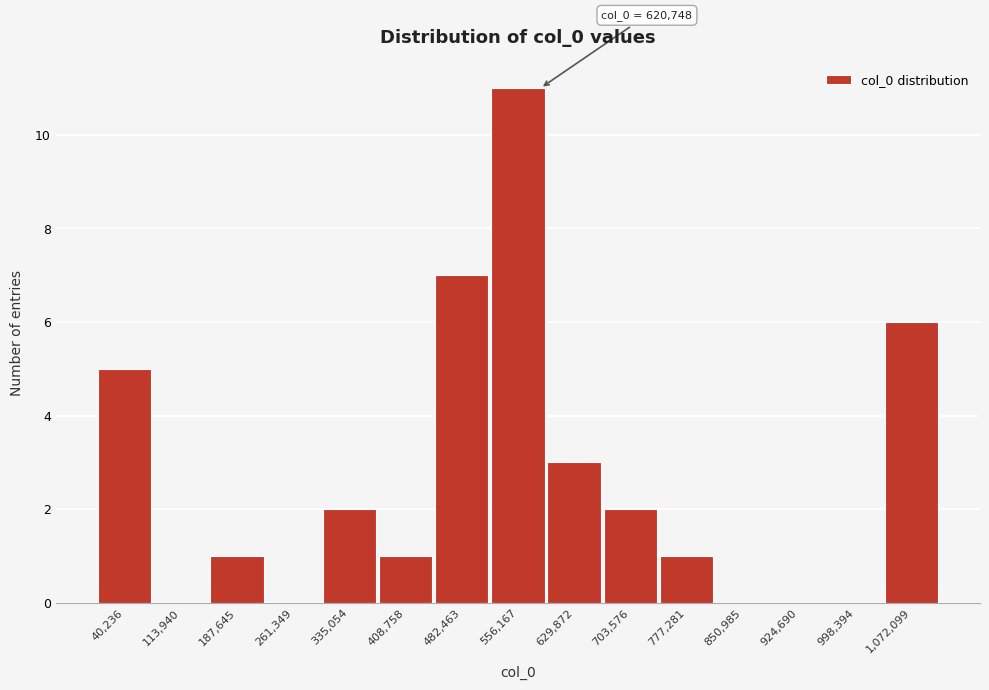

Reading left to right, extract all data points from this chart.

40,236=5	113,940=0	187,645=1	261,349=0	335,054=2	408,758=1	482,463=7	556,167=11	629,872=3	703,576=2	777,281=1	850,985=0	924,690=0	998,394=0	1,072,099=6